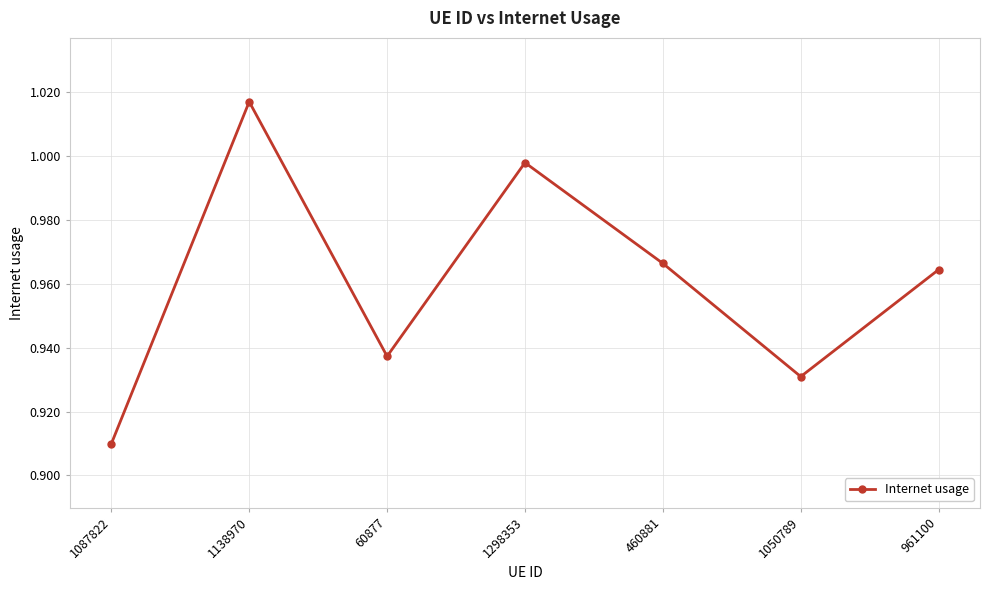

At which label is the value closest to 0?

1087822